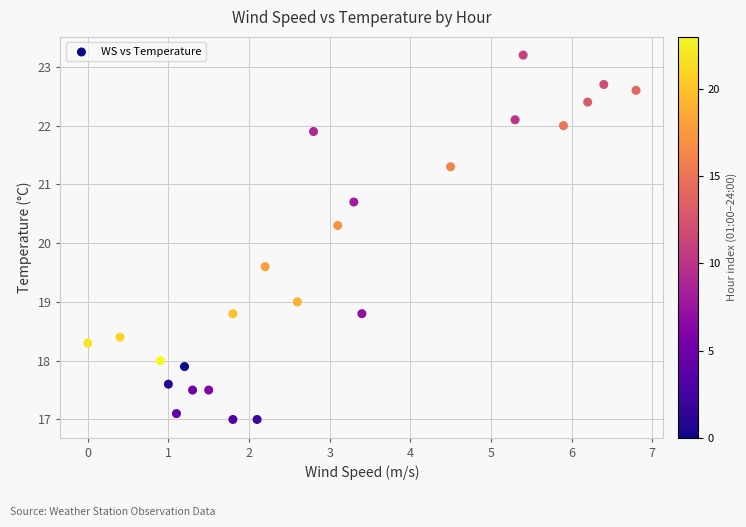

What is the range of Y values (max minus min)?

6.2